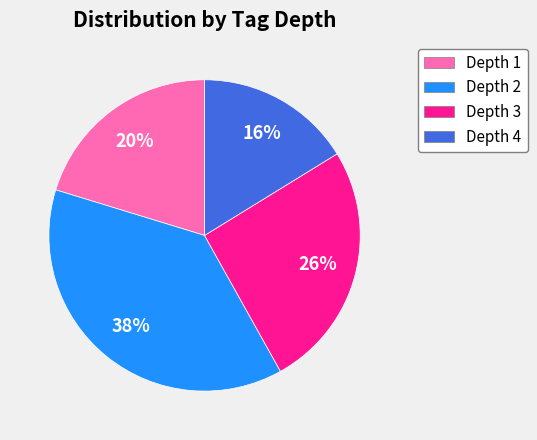

Count the number of slices in the pie.

4